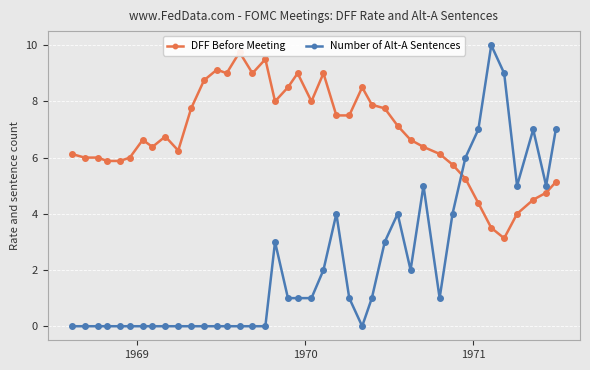

What is the value of the Number of Alt-A Sentences point at the 26th from the left?

1